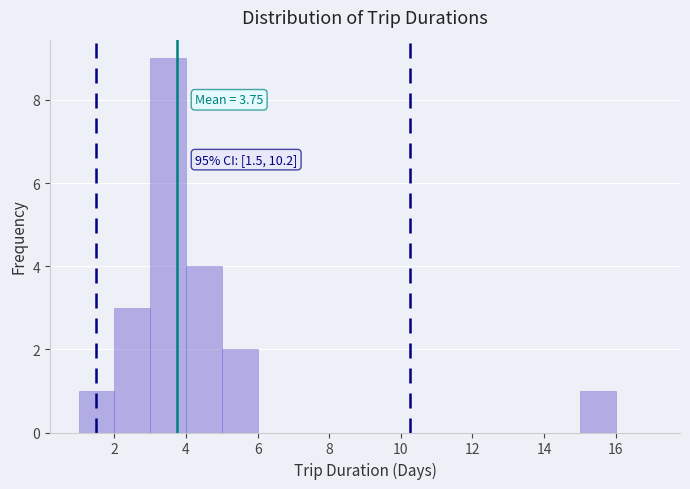

Over which range of the x-axis is the bar tallest?

3 to 4